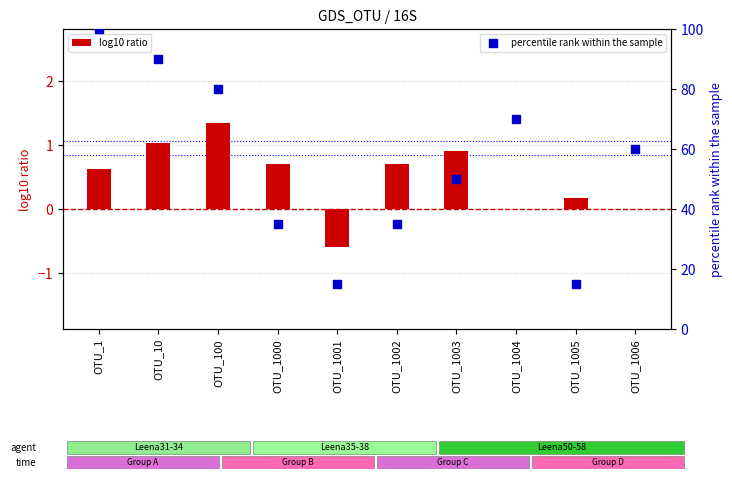

Which series reaches the maximum Y coordinate?

percentile rank within the sample